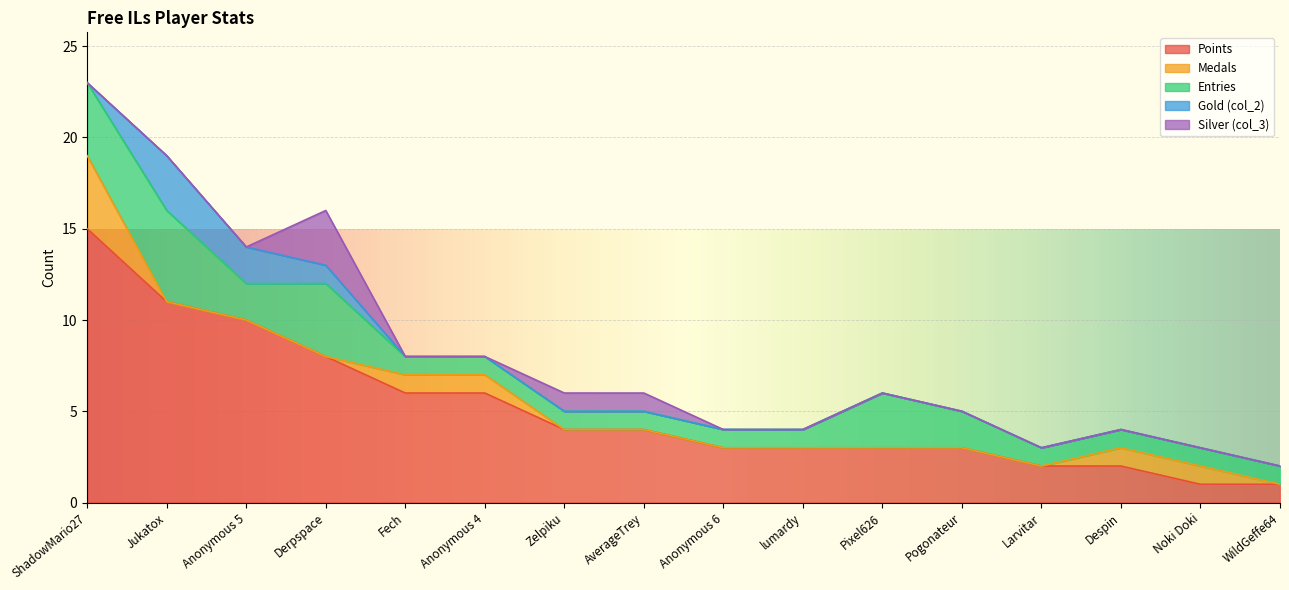

Does the chart display data point markers on the line(s)?

No